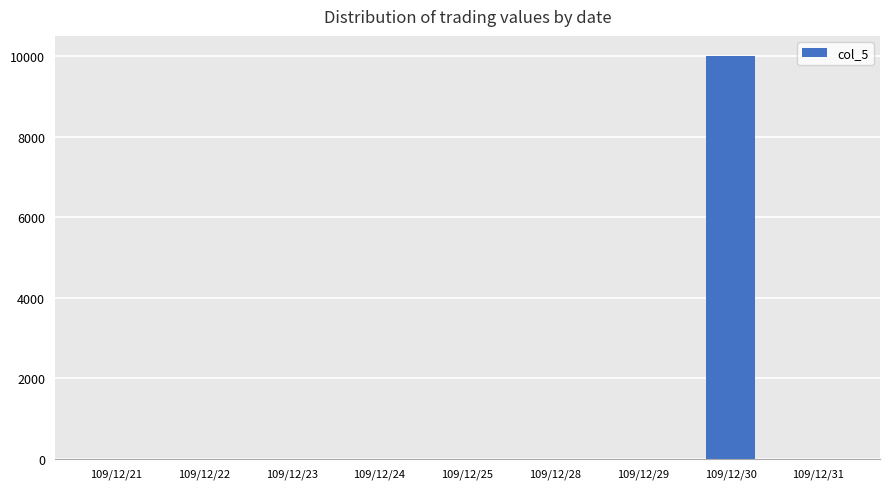

What is the maximum value shown in the chart?

10000